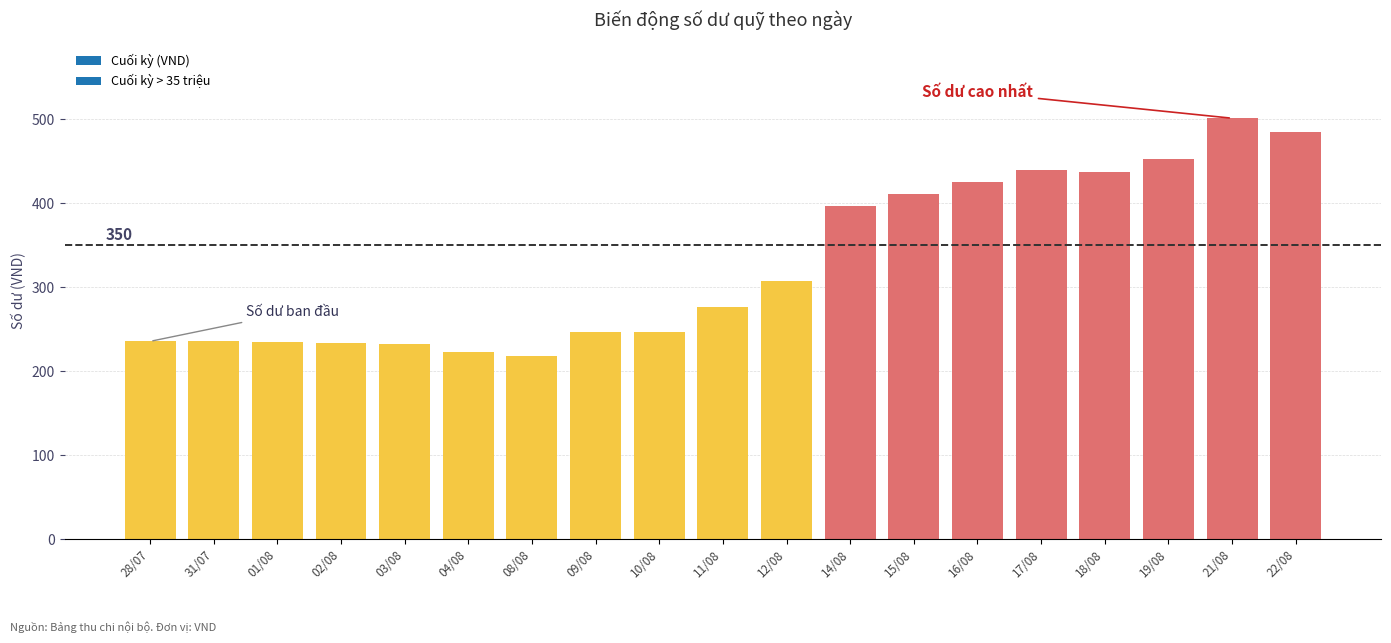

What is the average value?

32866868